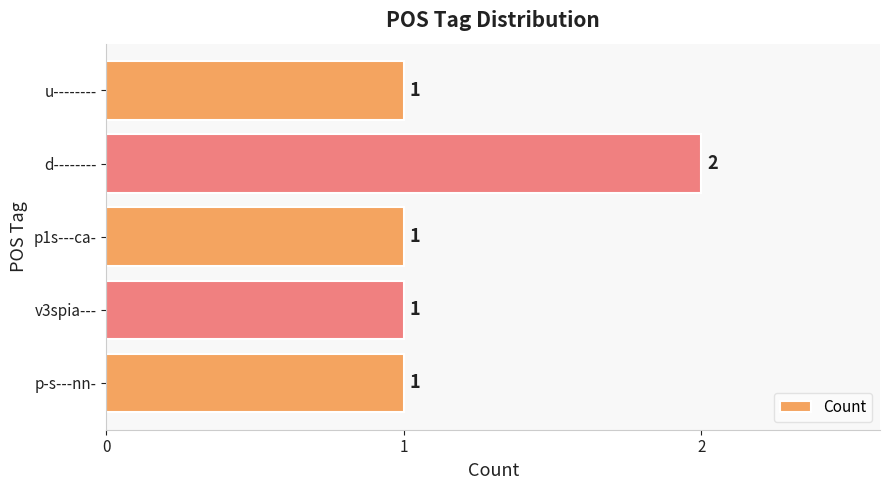

Count the values in the range 1 to 2.

5